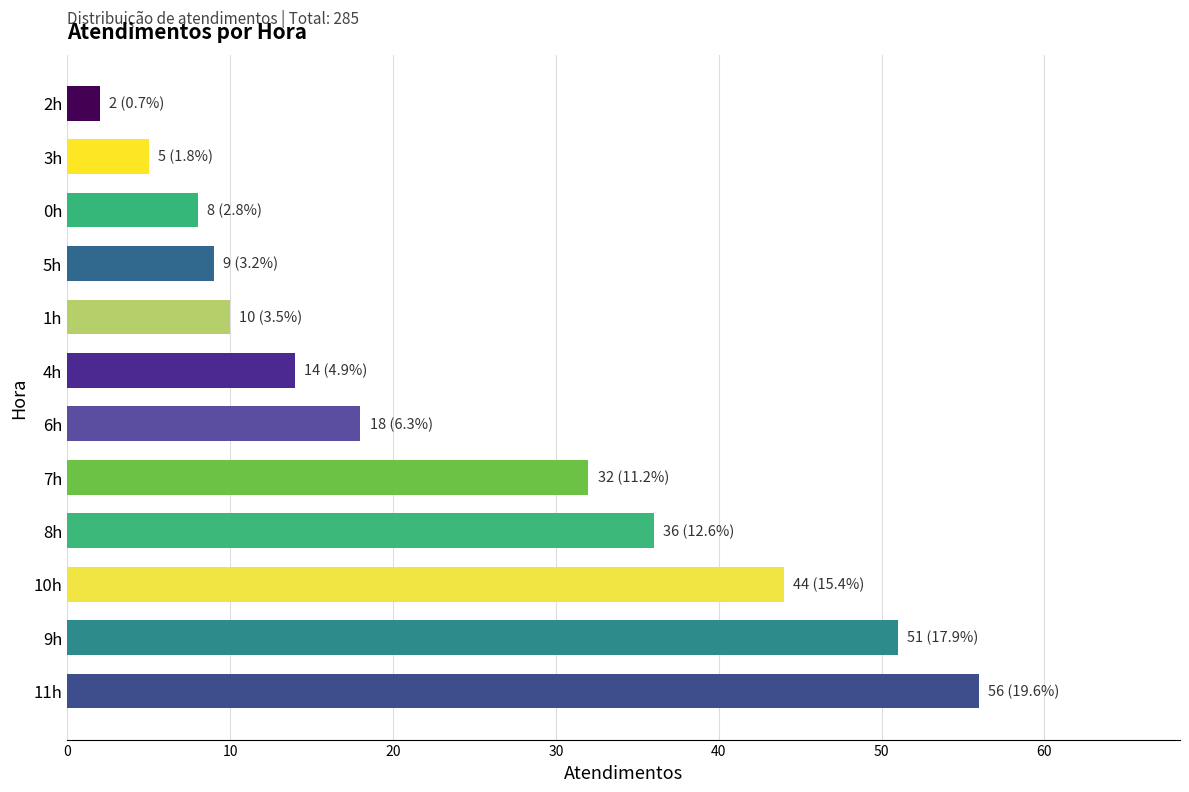

Does the chart contain stacked bars?

No